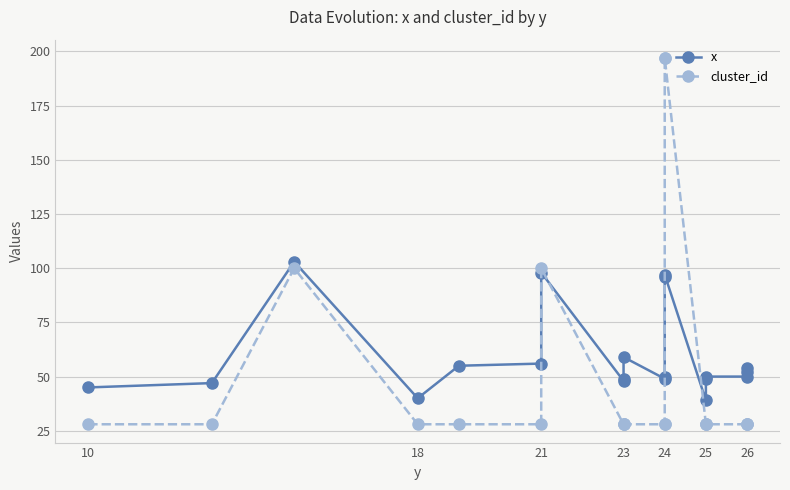

How many lines are shown in the chart?

2